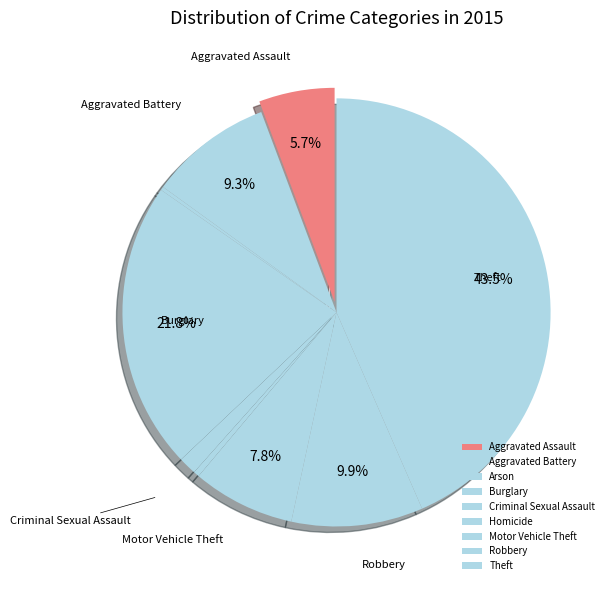

Is Arson the majority of the pie?

No